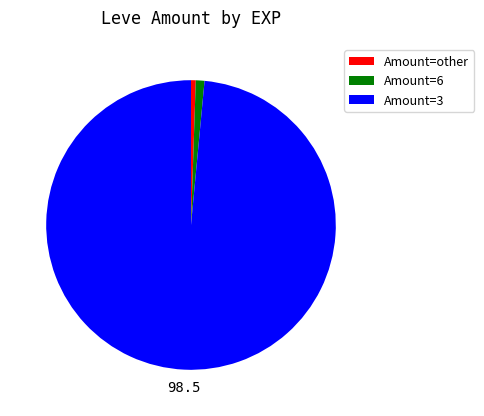

True or false: Amount=6 accounts for 14% of the total.

False